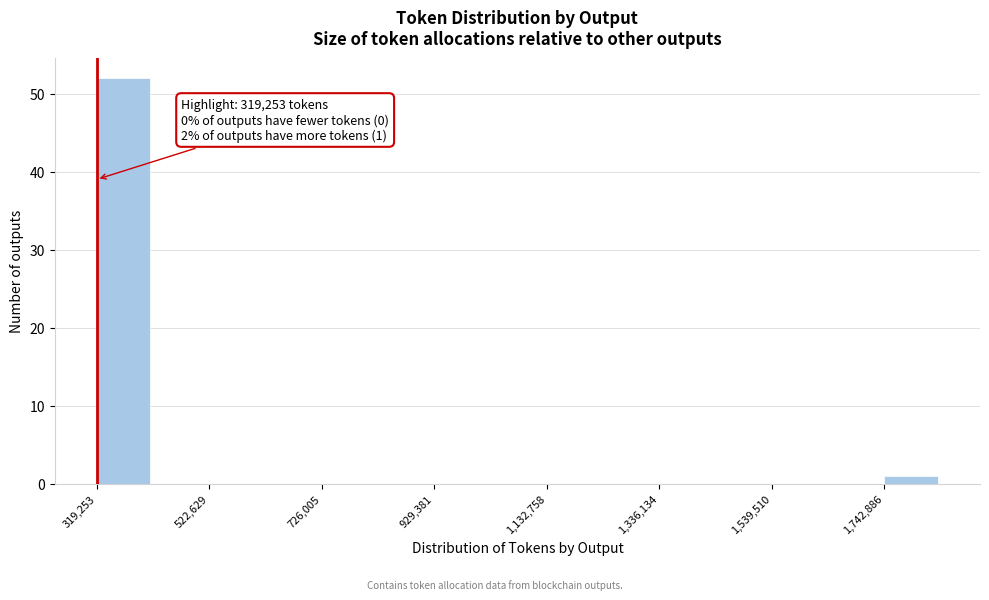

Read against the x-axis, roughly where is the centre of the tallest bar?

350000